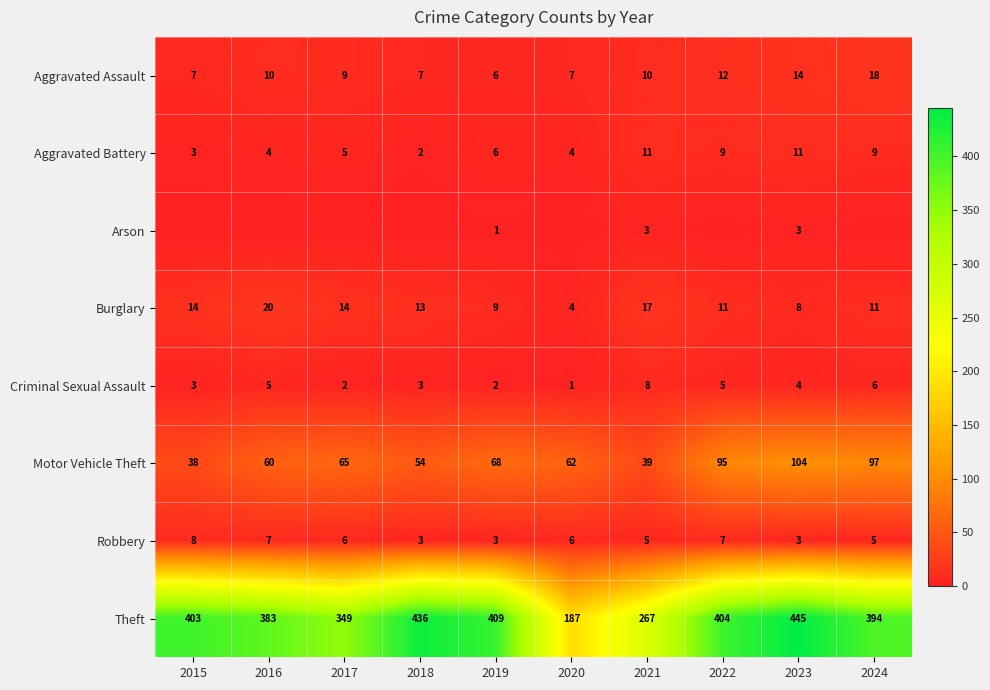

Count the number of data series in this chart.

8